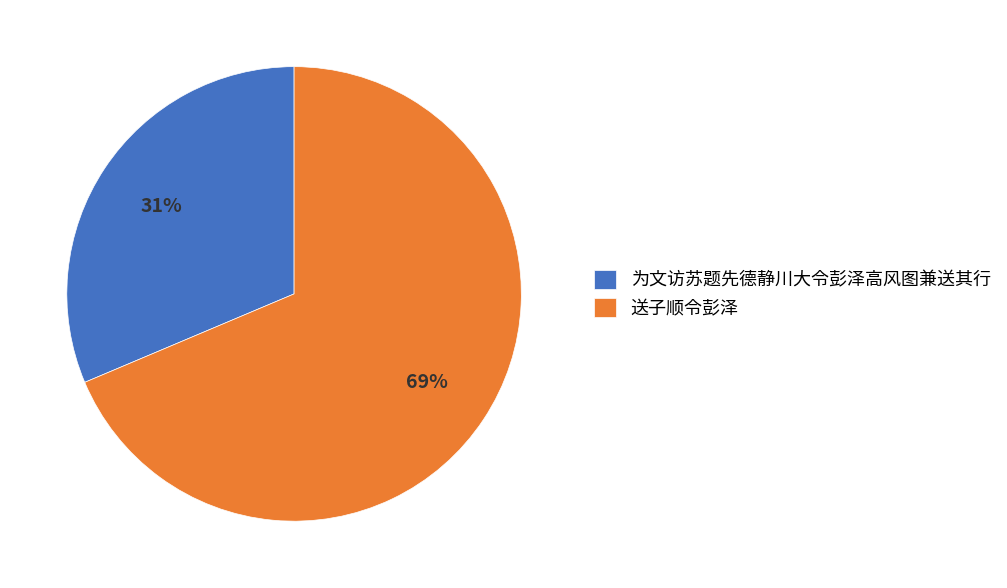

To the nearest percent, what portion does 为文访苏题先德静川大令彭泽高风图兼送其行 represent?

31%